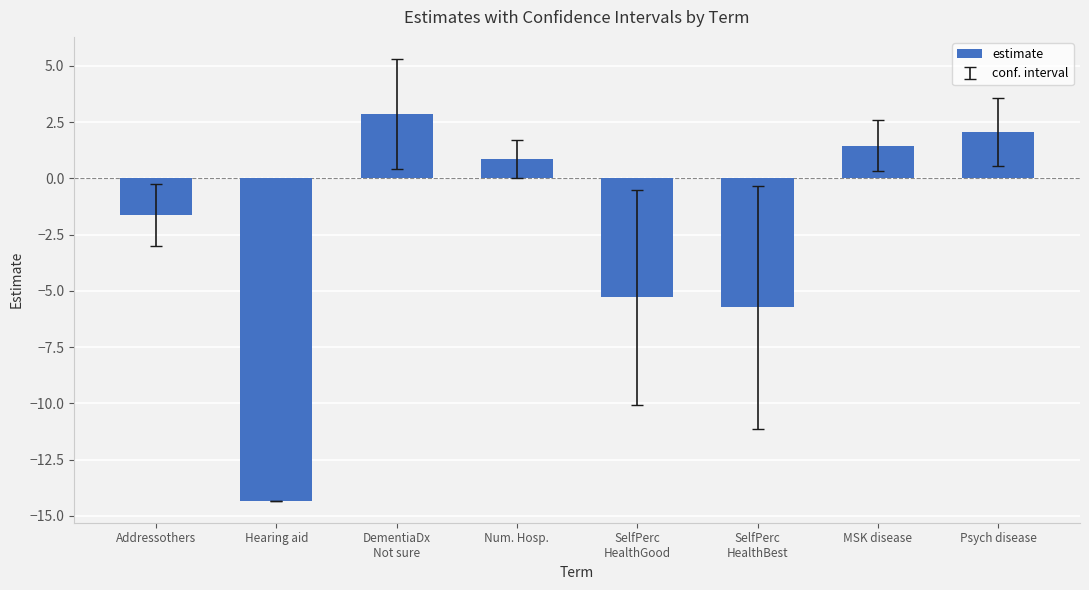

Reading left to right, extract all data points from this chart.

Addressothers=-1.6	Hearing aid=-14.3	DementiaDx
Not sure=2.8	Num. Hosp.=0.9	SelfPerc
HealthGood=-5.3	SelfPerc
HealthBest=-5.7	MSK disease=1.5	Psych disease=2.1